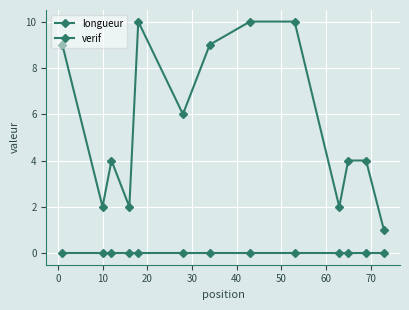

How many lines are shown in the chart?

2